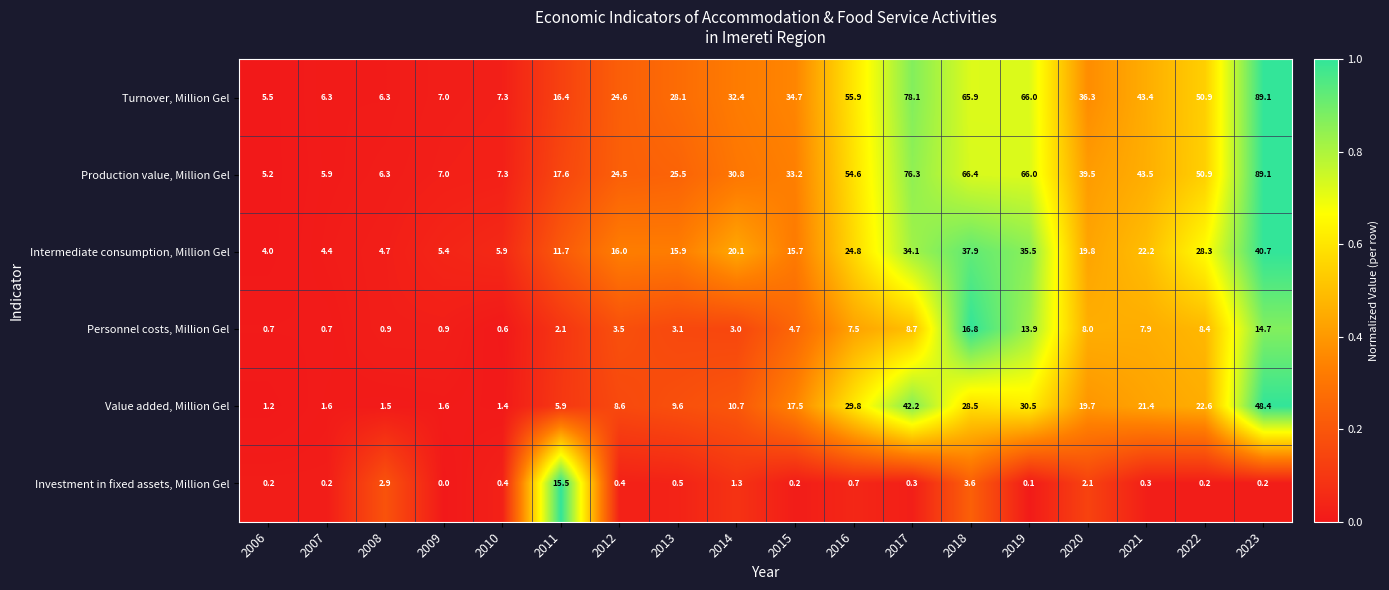

What is the total value across all series at 2016?

173.3